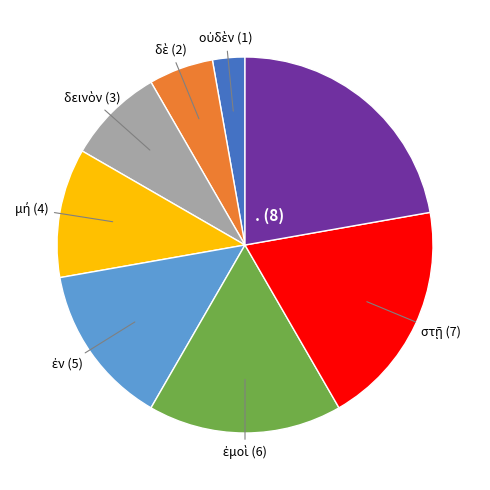

Does any single category account for the majority?

No